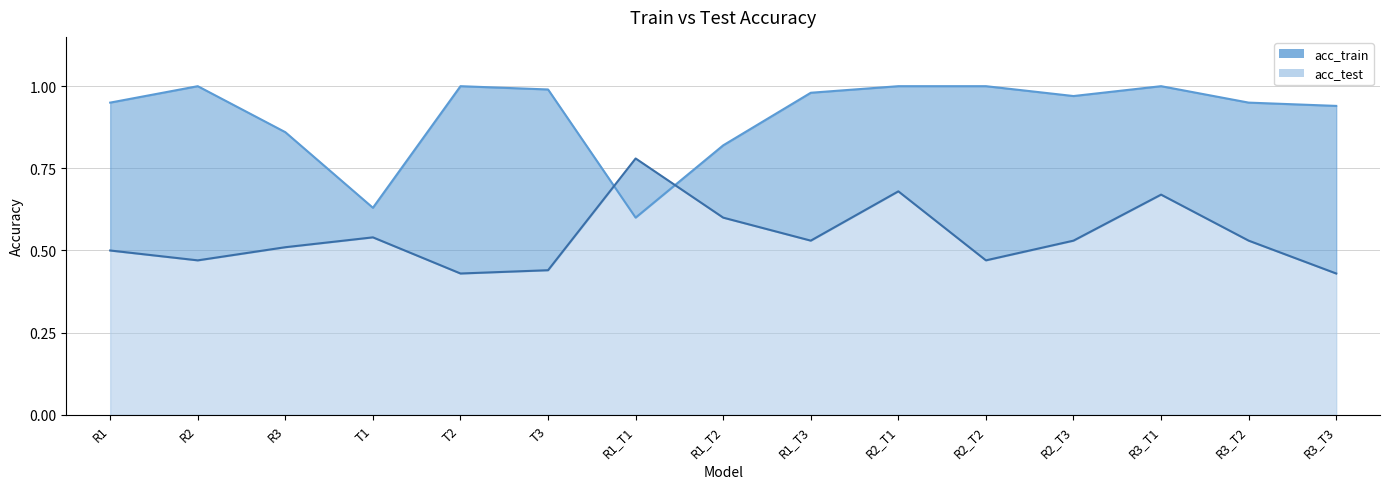

Which has a higher value, T1 or T3?

T3